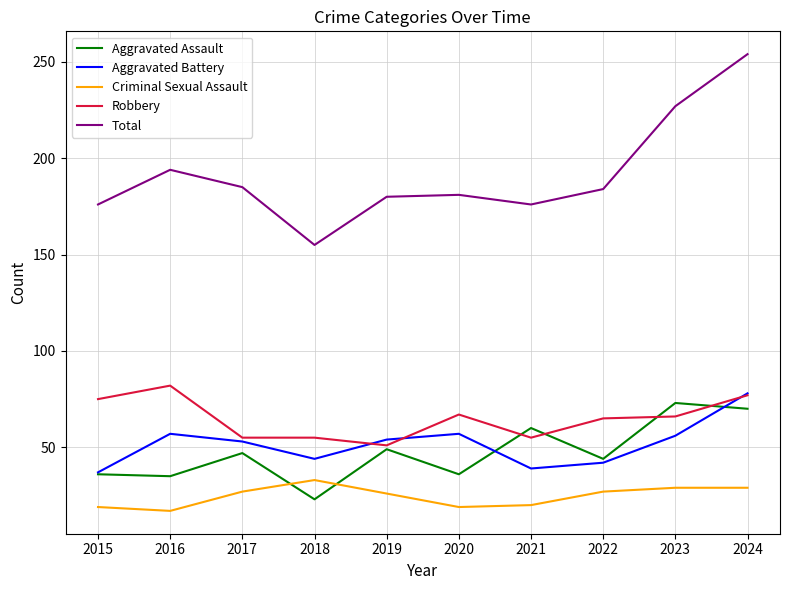

True or false: Total and Criminal Sexual Assault cross at least once.

False